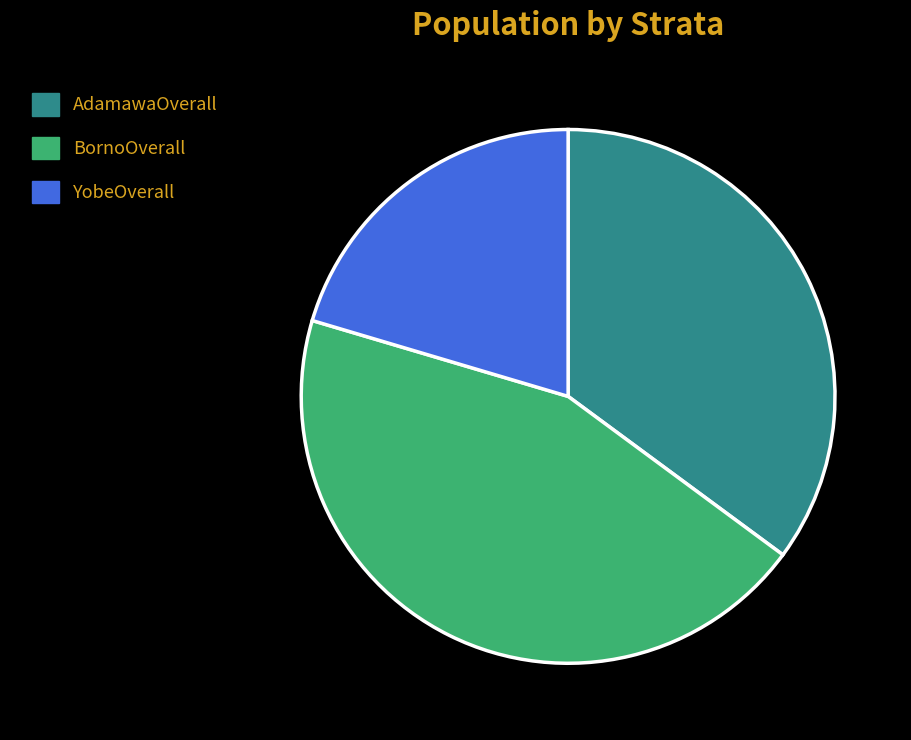

Is it true that BornoOverall is 44% of the pie?

True